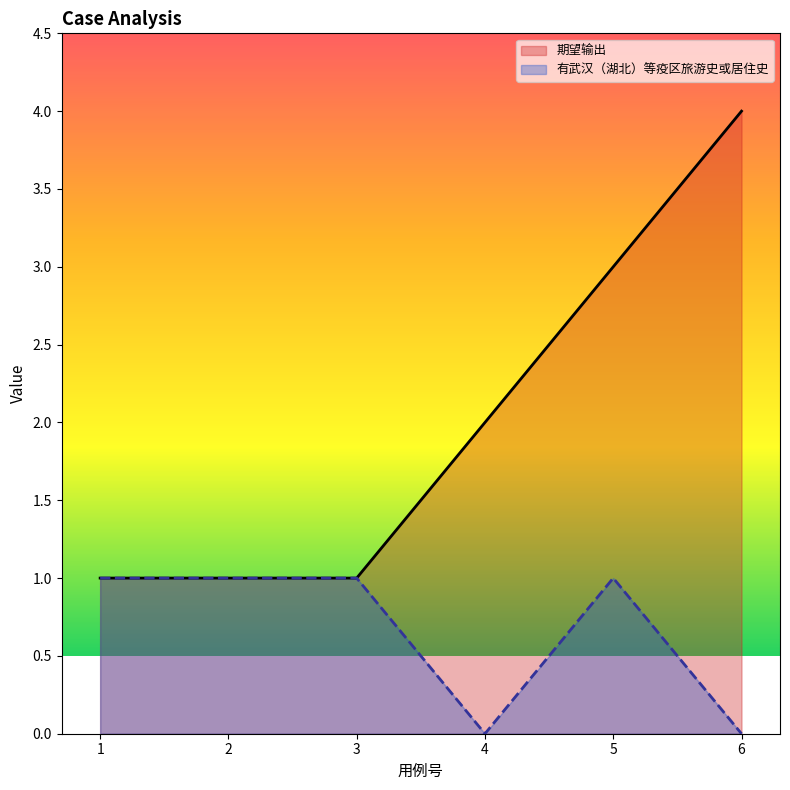

At how many categories does at least one series exceed 0?

6